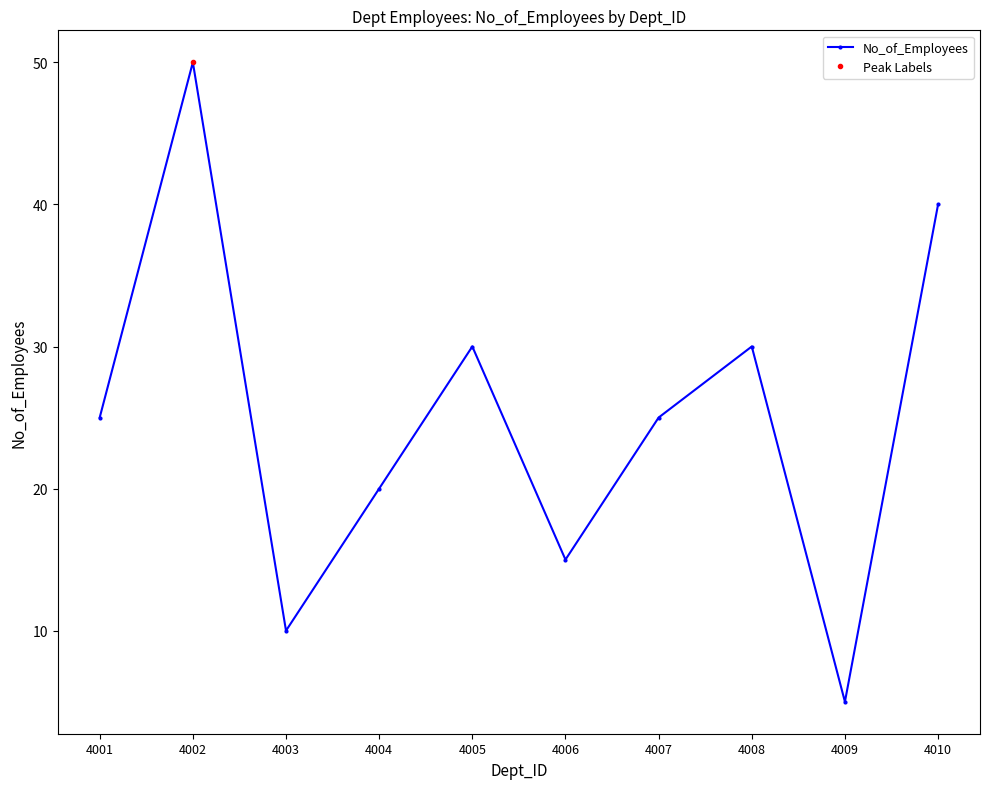

Which has a higher value, 4003 or 4001?

4001